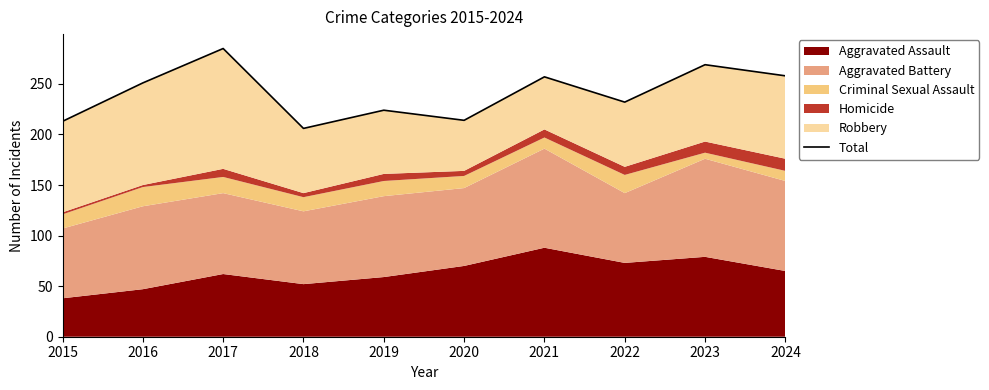

What is the difference between the second highest and minimum values?

63